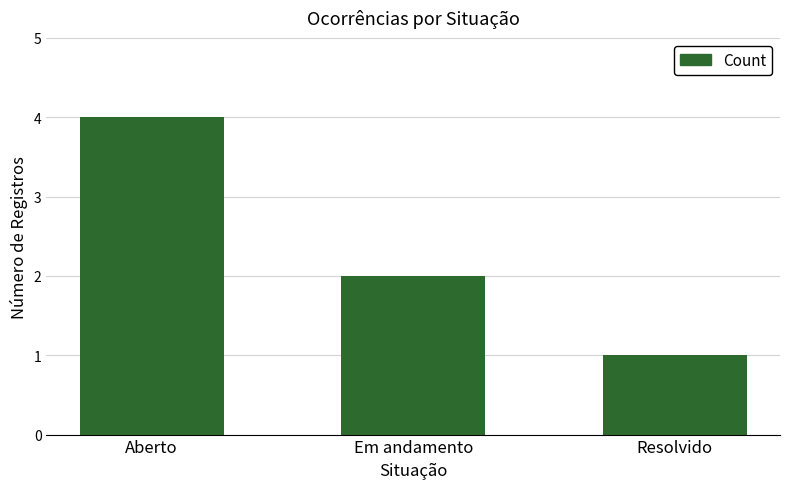

The chart shows a value of 1 at Em andamento. True or false?

False